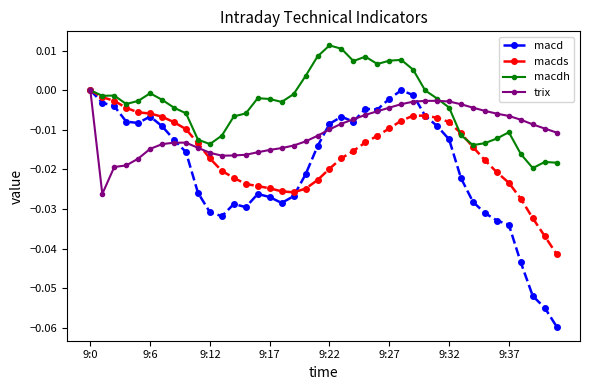

How many distinct data groups are displayed?

4